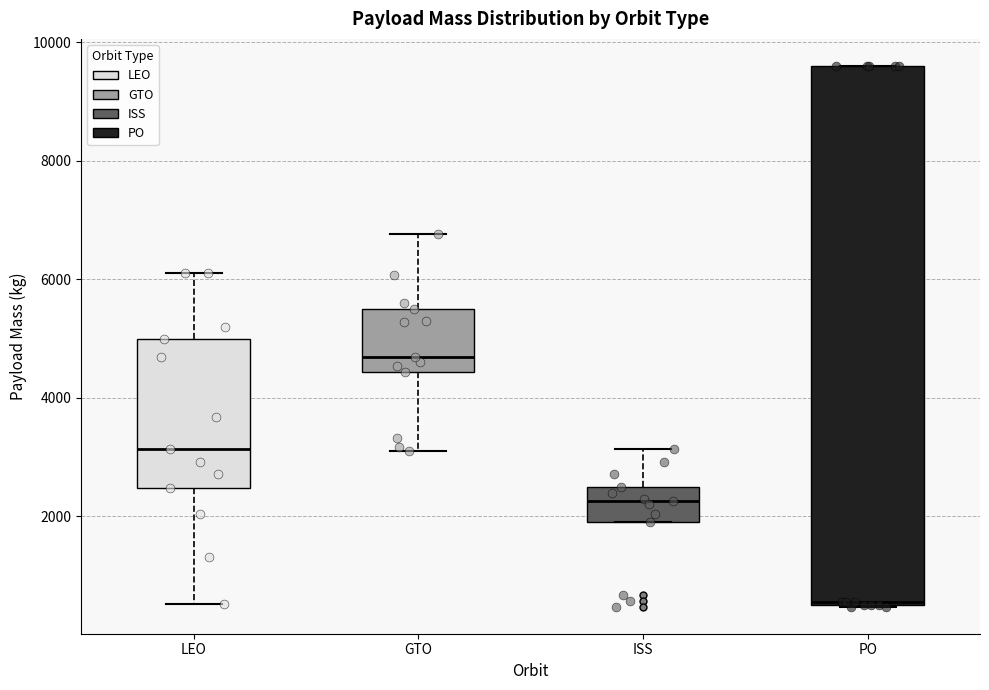

Which box has the highest median line?

GTO